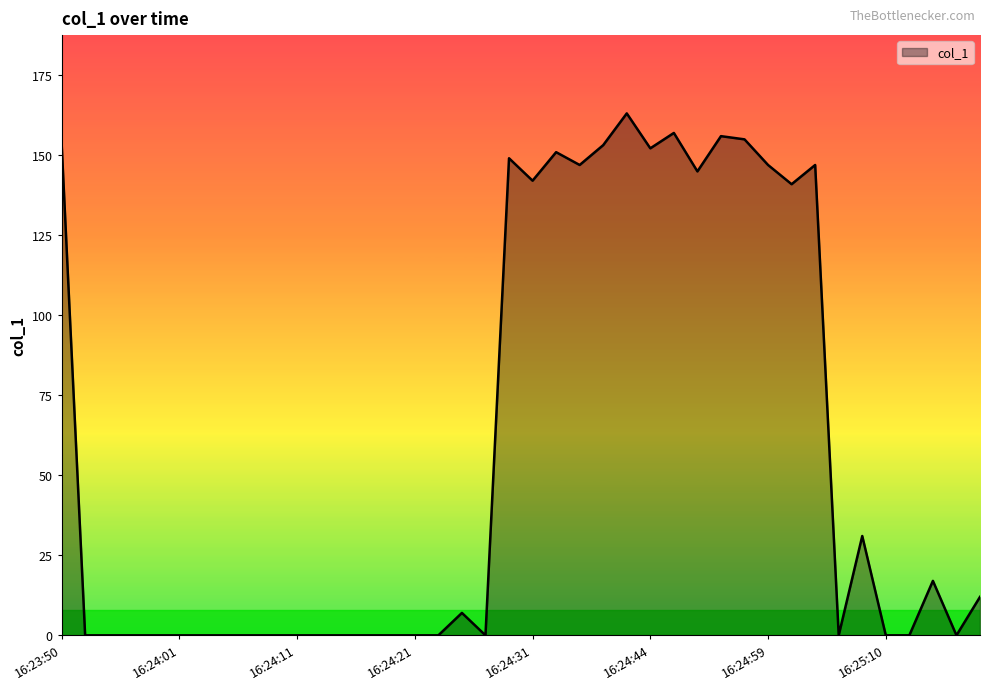

Reading right to left, list all the values displayed in this chart.

12.0	0.0	17.0	0.0	0.0	31.0	0.0	146.8	140.8	146.8	154.8	155.8	144.8	156.8	152.0	162.9	153.0	146.8	150.8	141.9	148.9	0.0	7.0	0.0	0.0	0.0	0.0	0.0	0.0	0.0	0.0	0.0	0.0	0.0	0.0	0.0	0.0	0.0	0.0	153.8